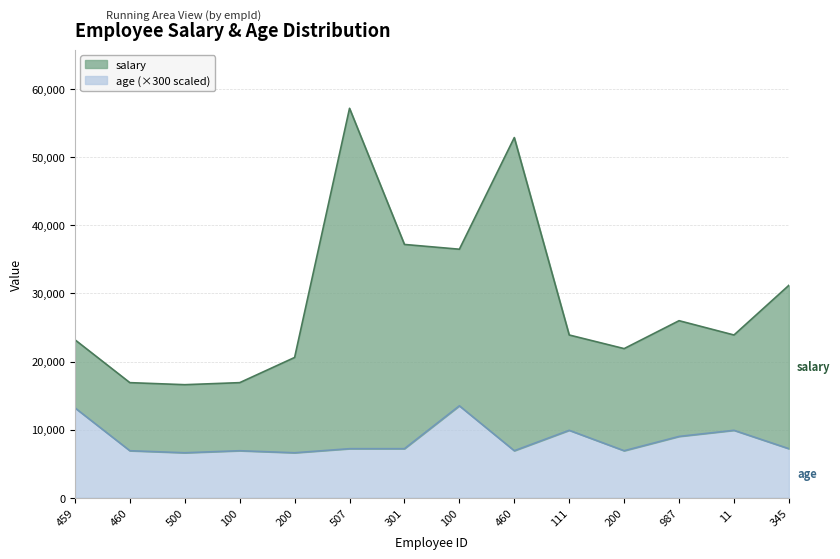

What is the sum of the salary values at 111 and 459?

47100